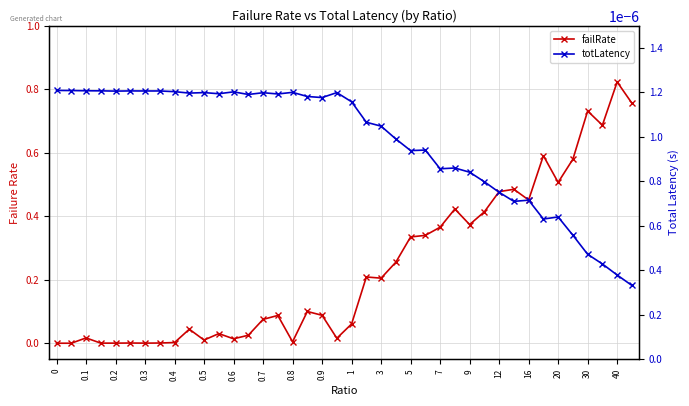

What is the value of the failRate point at the 32nd from the left?

0.5